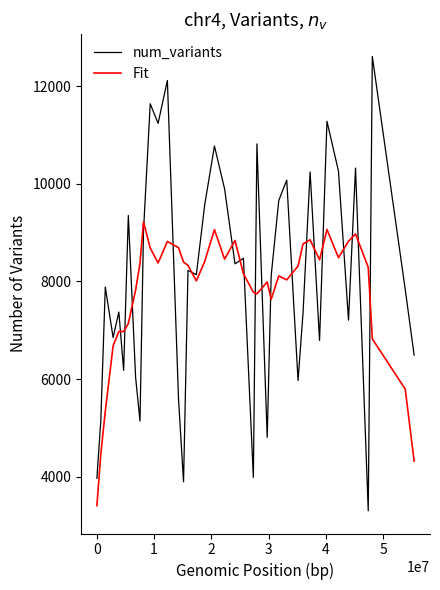

Which series has the widest spread of values?

num_variants